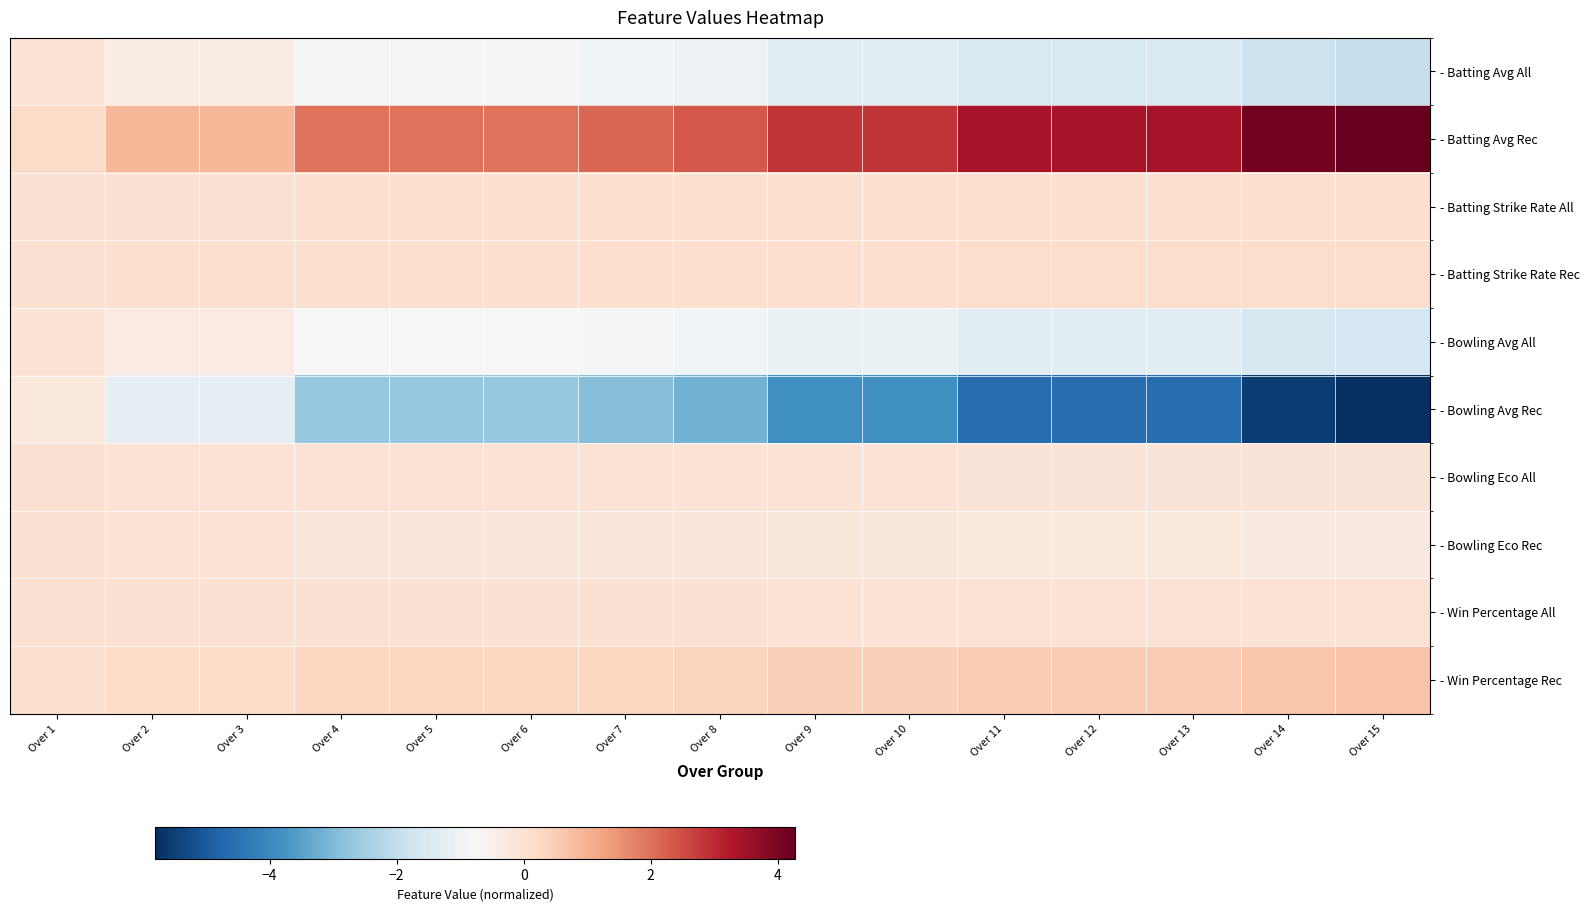

List the series in order of their peak value, highest first.

- Batting Avg Rec, - Win Percentage Rec, - Batting Strike Rate Rec, - Batting Strike Rate All, - Win Percentage All, - Bowling Eco All, - Bowling Eco Rec, - Bowling Avg All, - Batting Avg All, - Bowling Avg Rec